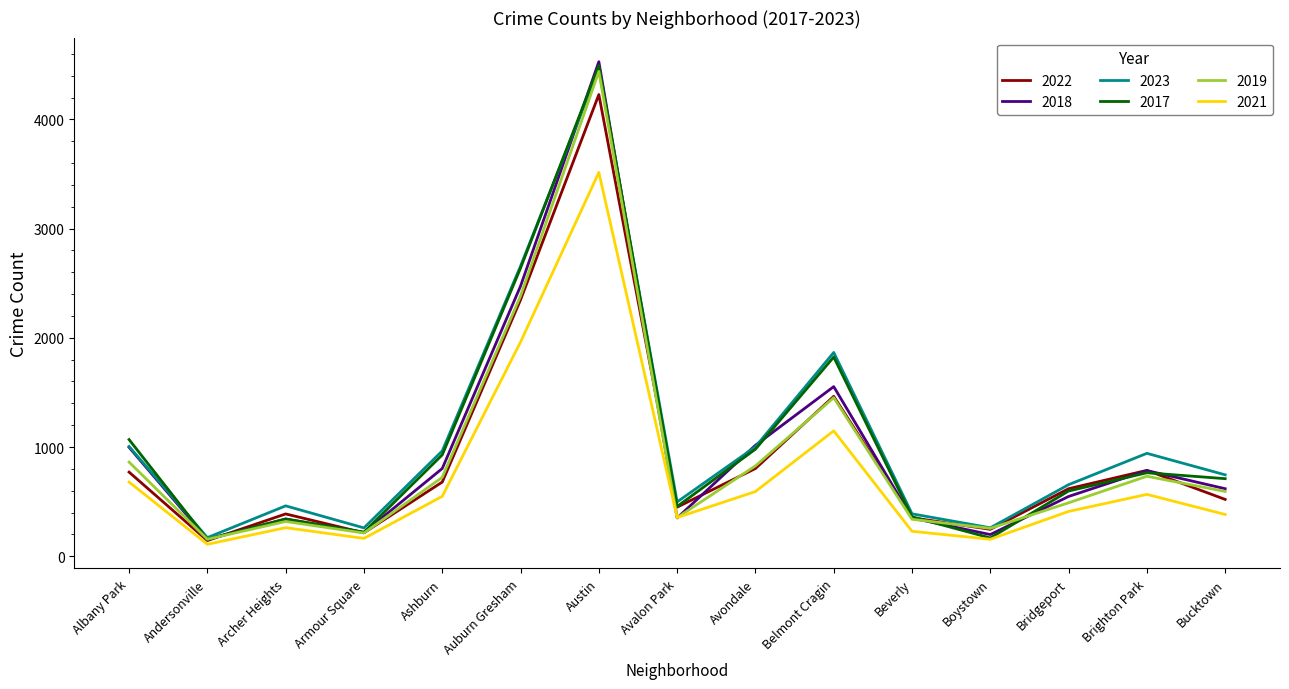

What is the difference between the 2017 values at Ashburn and Boystown?

761